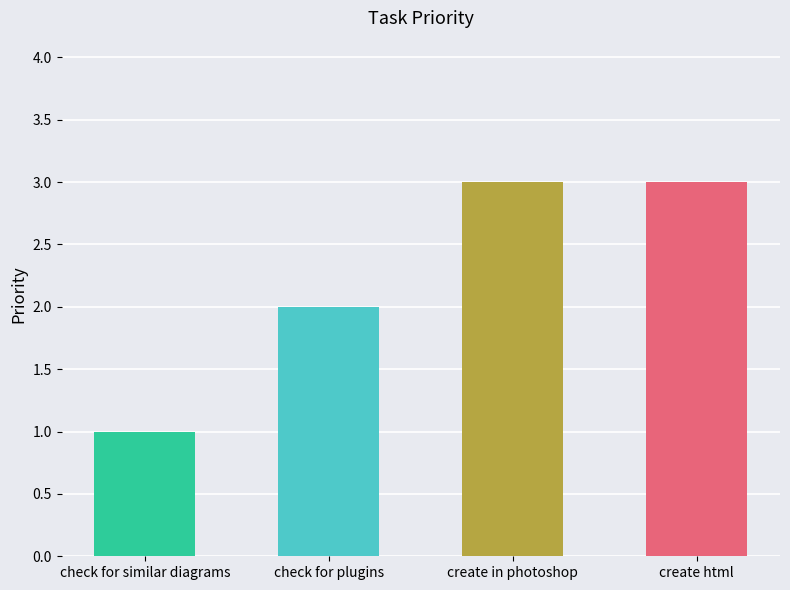

What is the maximum value shown in the chart?

3